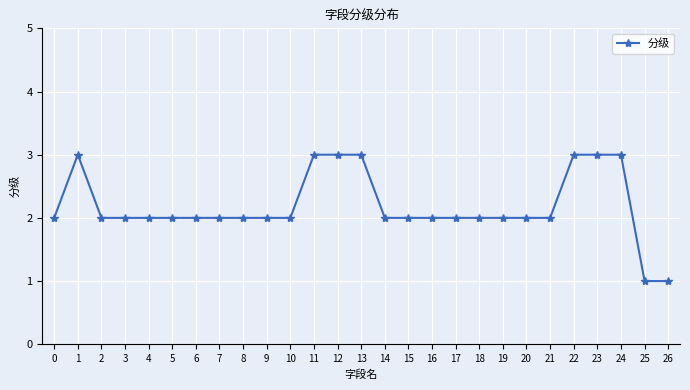

Between 25 and 7, which is larger?

7